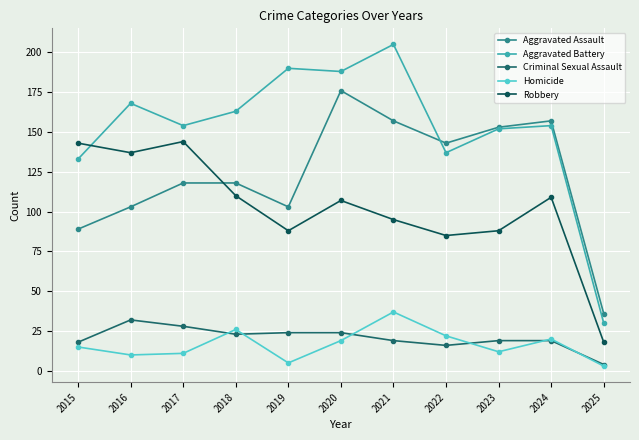

Which category has the highest value across all series?

2021